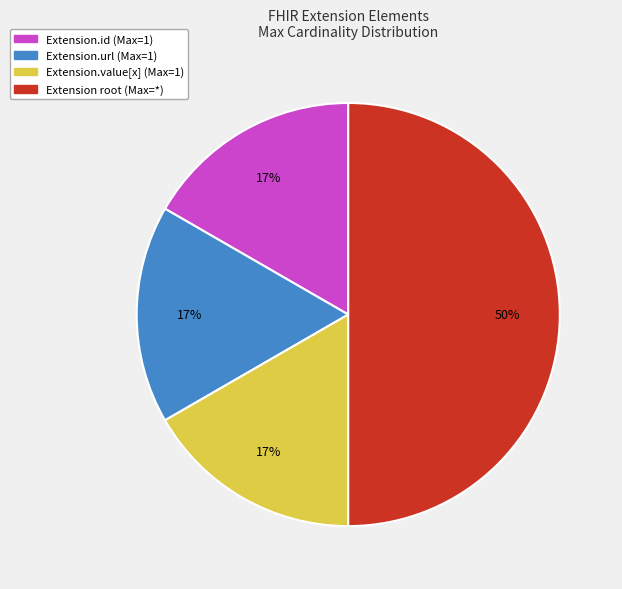

Which slice is the largest?

Extension root (Max=*)